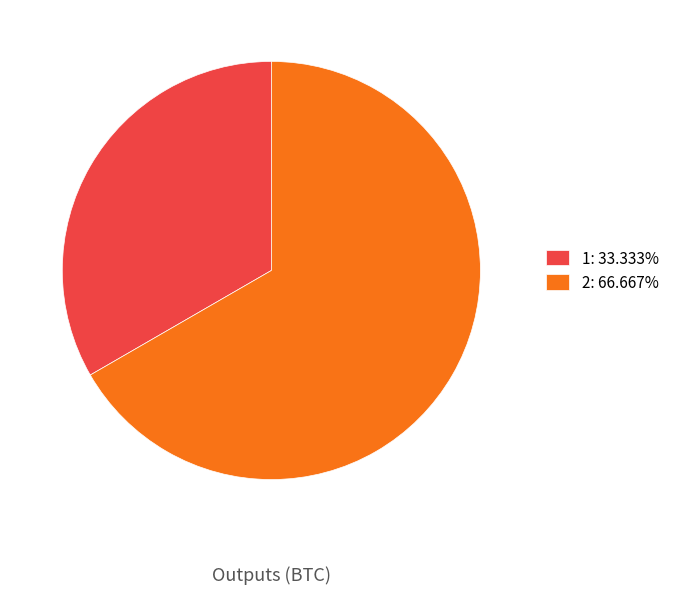

The 1 slice represents 20% of the pie. True or false?

False